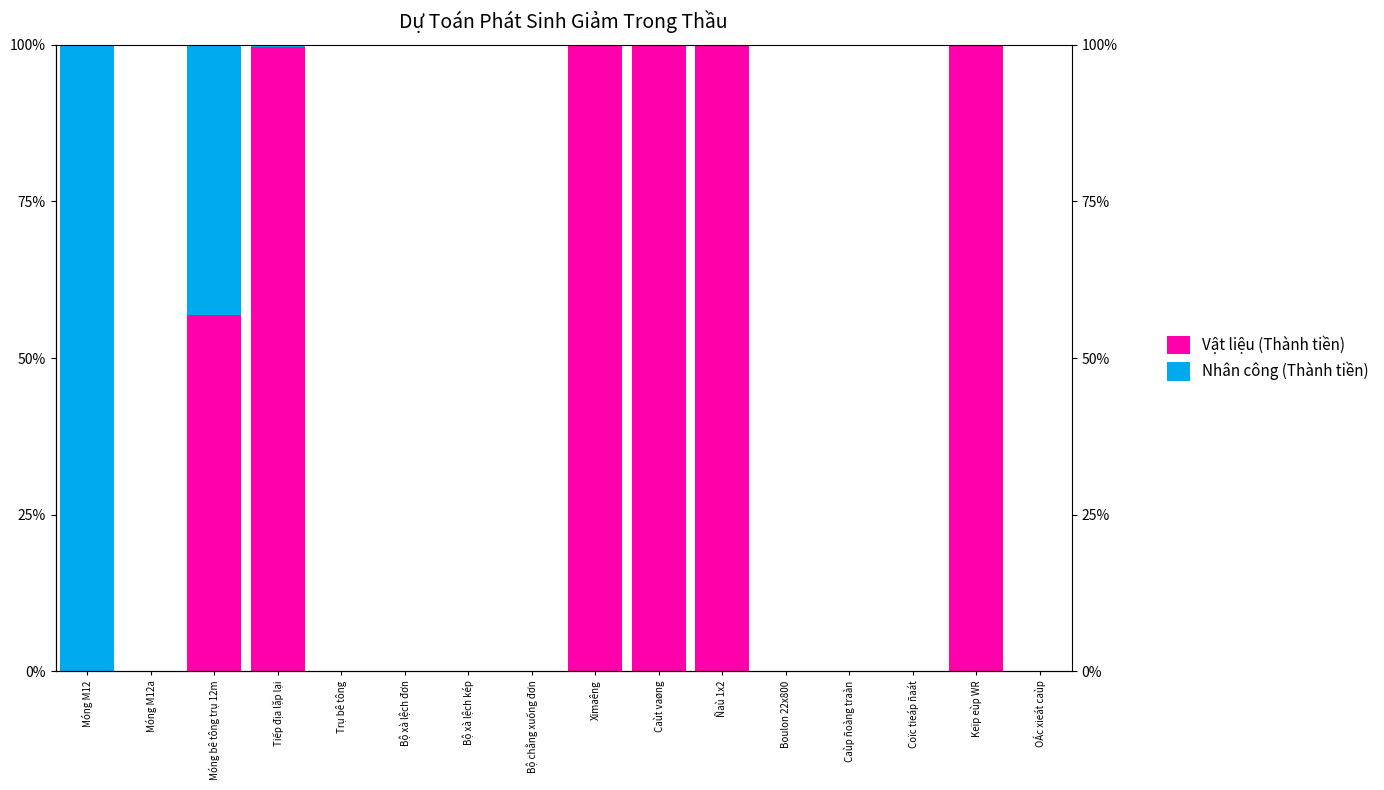

How many groups of bars are there?

16